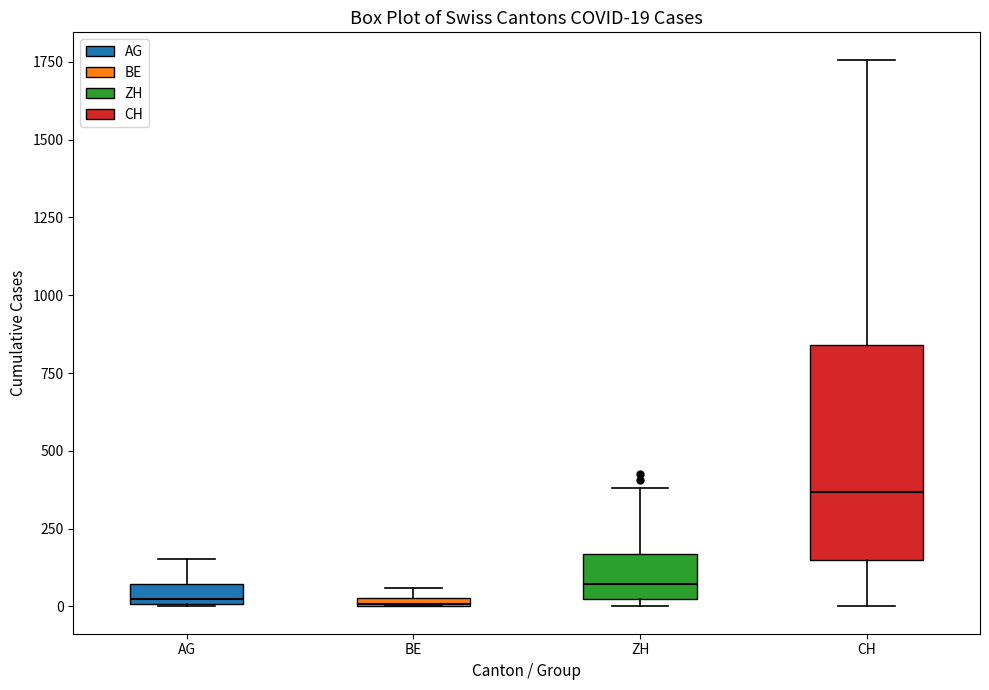

Comparing the boxes themselves (not the whiskers), which one is the tallest?

CH